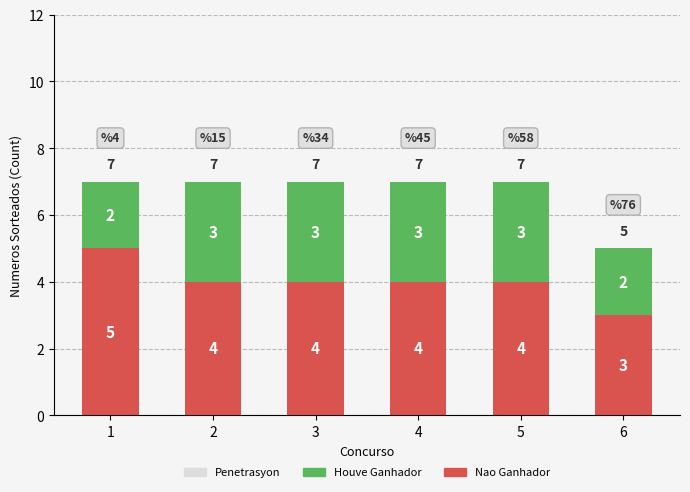

What is the maximum value for Nao Ganhador?

5